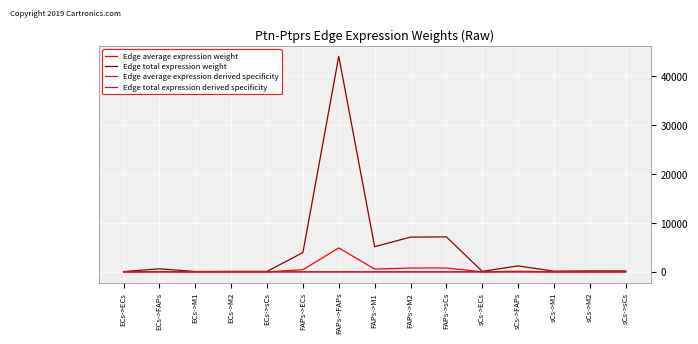

Does the chart display data point markers on the line(s)?

No